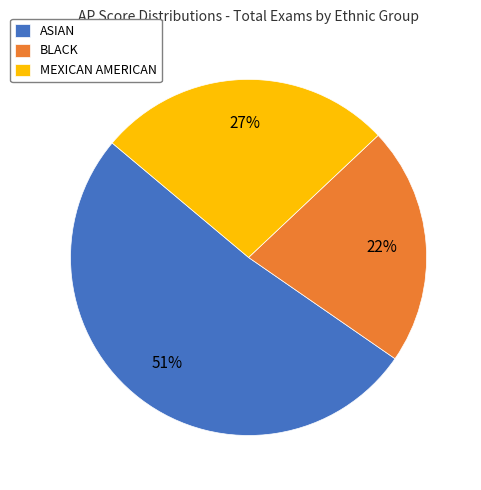

Is there a majority slice in this chart?

Yes